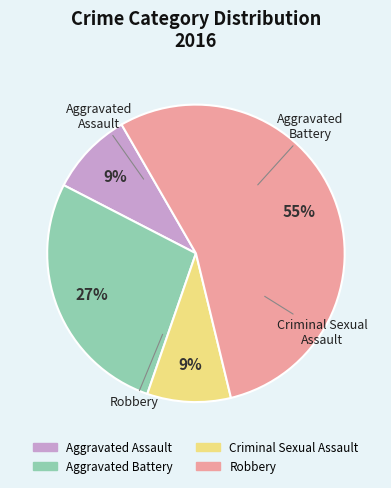

True or false: Aggravated Assault accounts for 9% of the total.

True